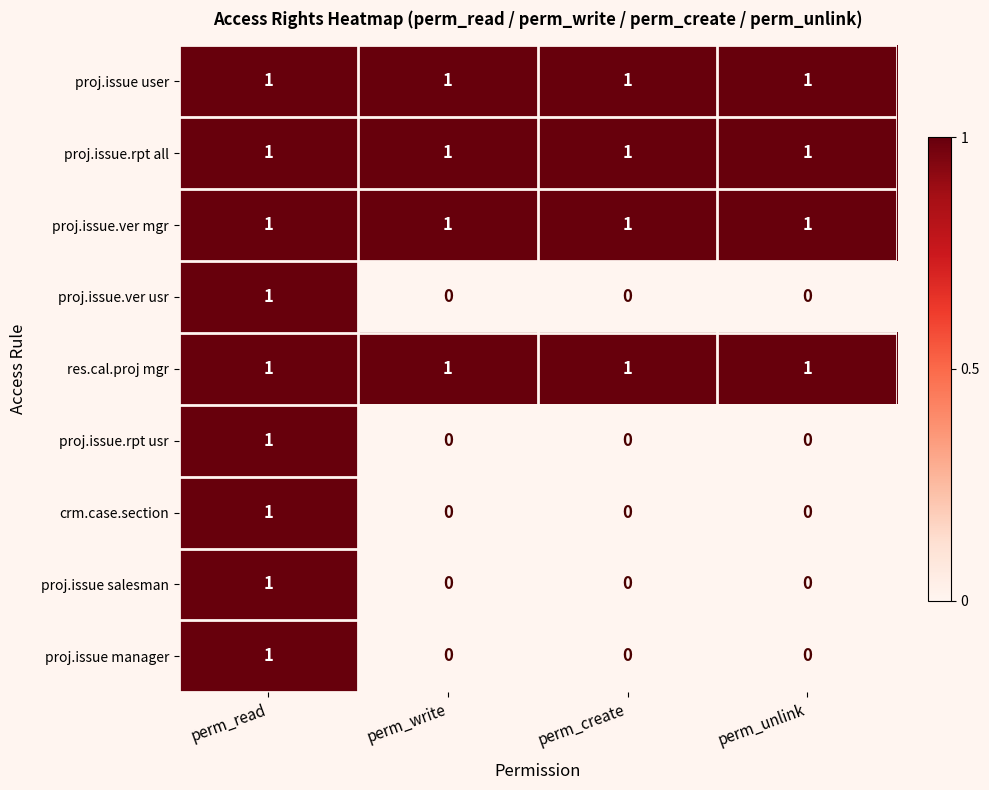

How many proj.issue.ver usr values are between 0 and 1?

4